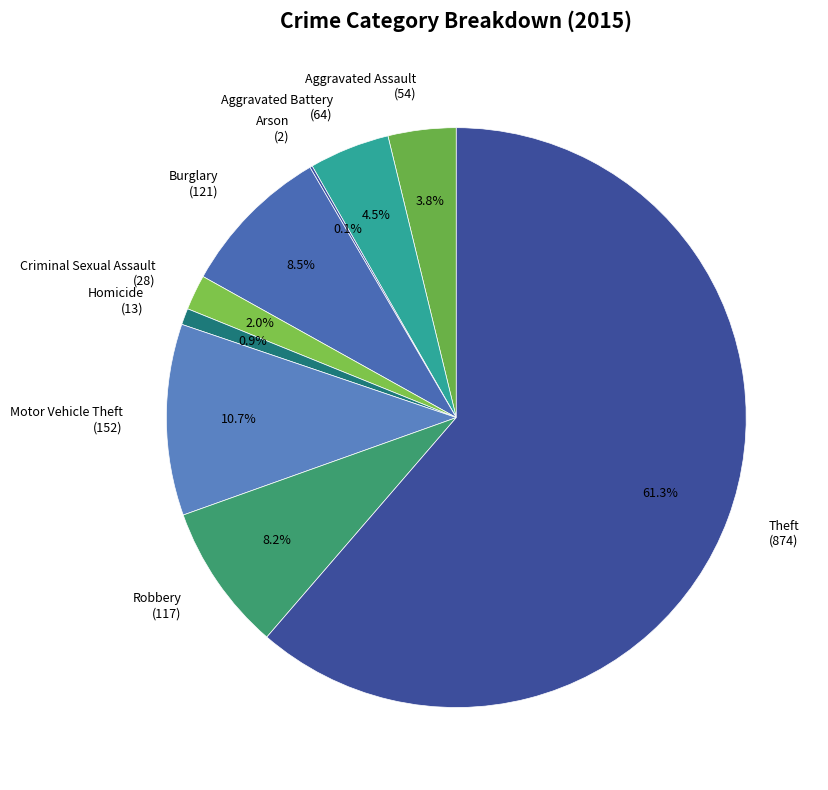

Is there a majority slice in this chart?

Yes